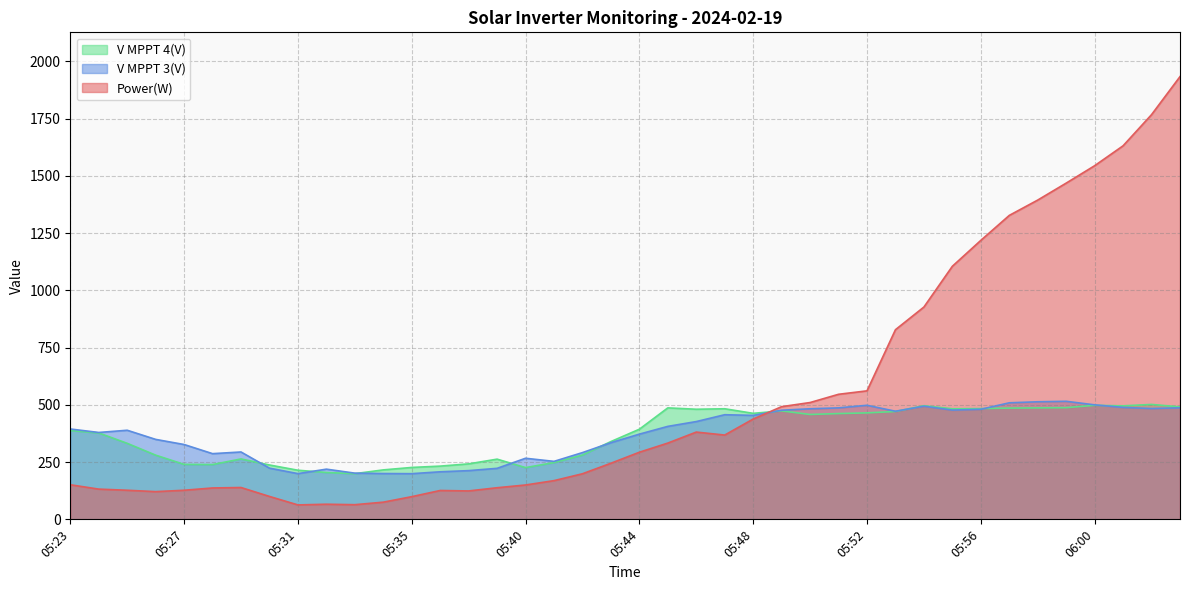

What is the difference between the Power(W) values at 05:49 and 05:51?

54.0